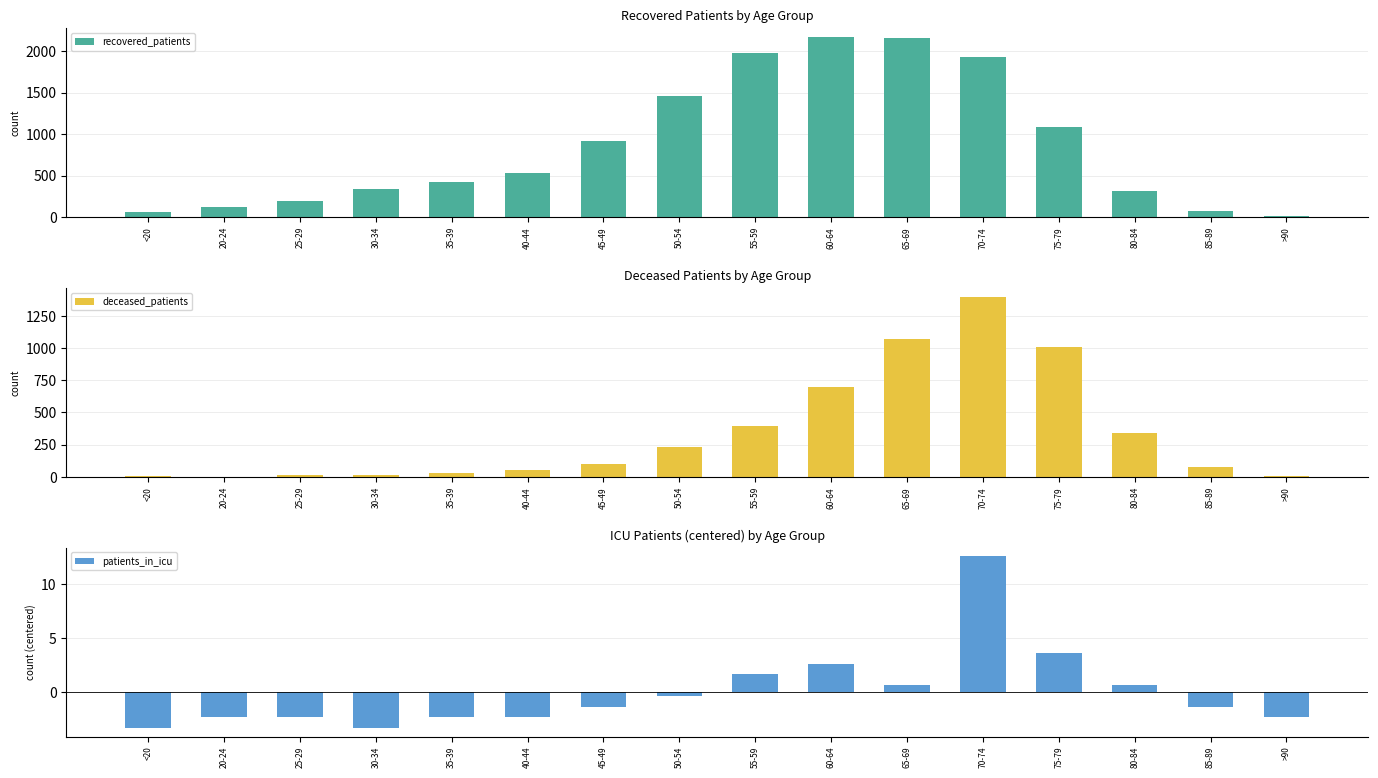

Are the bars horizontal?

No